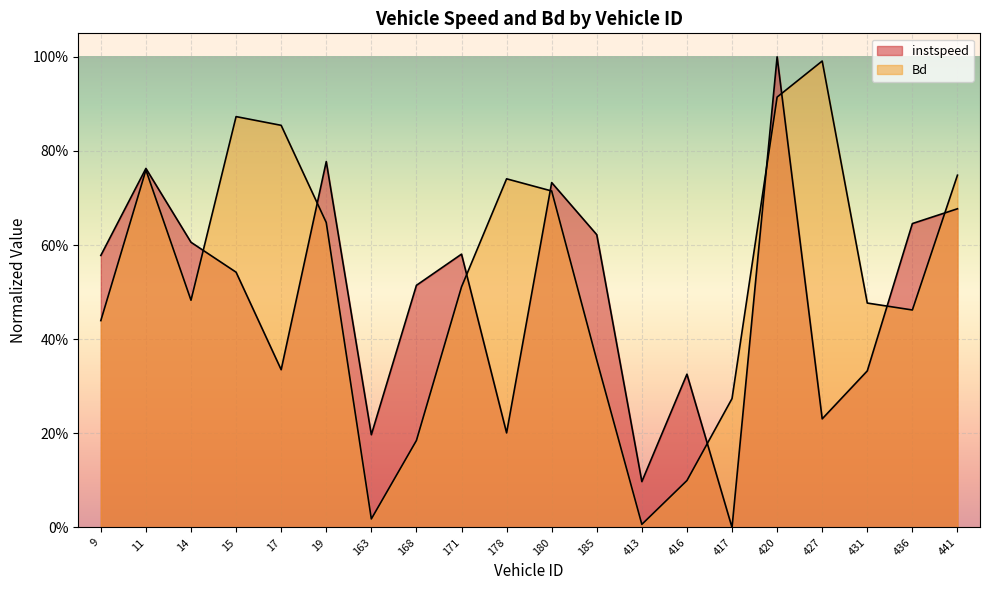

Where is Bd nearest to the value 0?

413.0